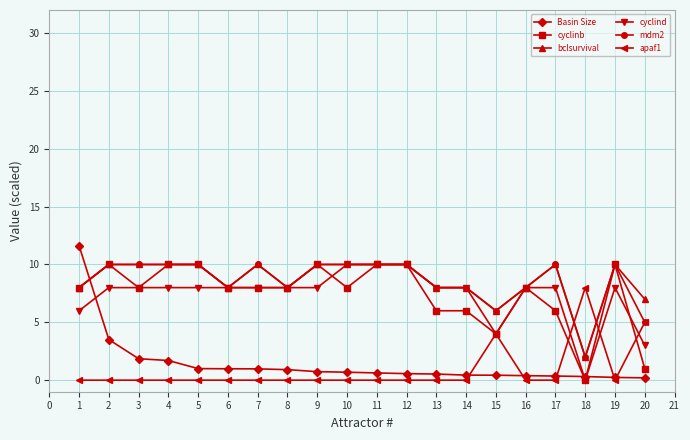

Does the chart display data point markers on the line(s)?

Yes